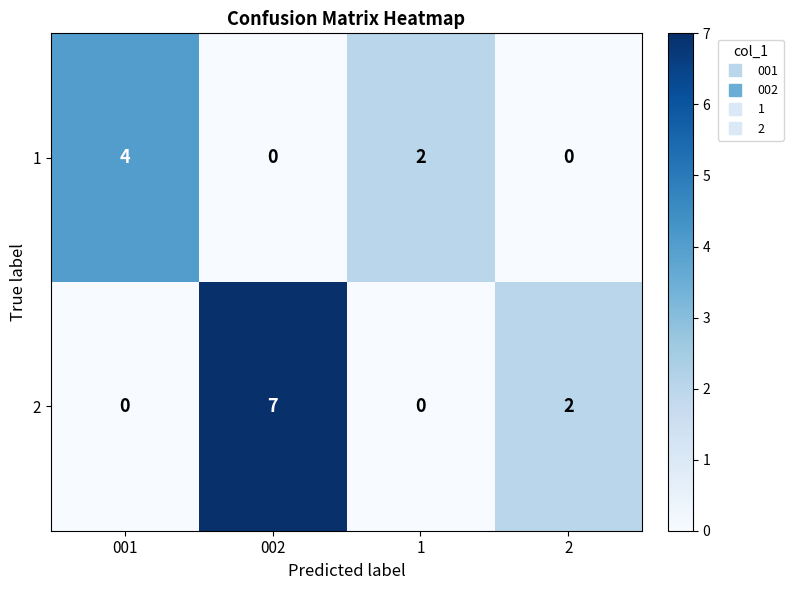

At 1, list the series in order from smallest to largest.

2, 1